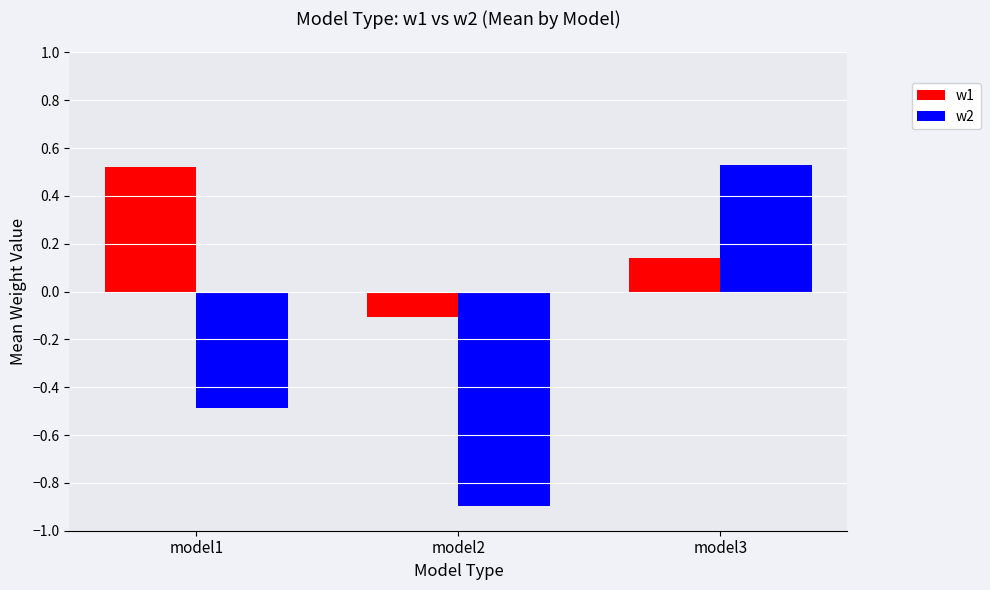

Which series has the largest total across all categories?

w1